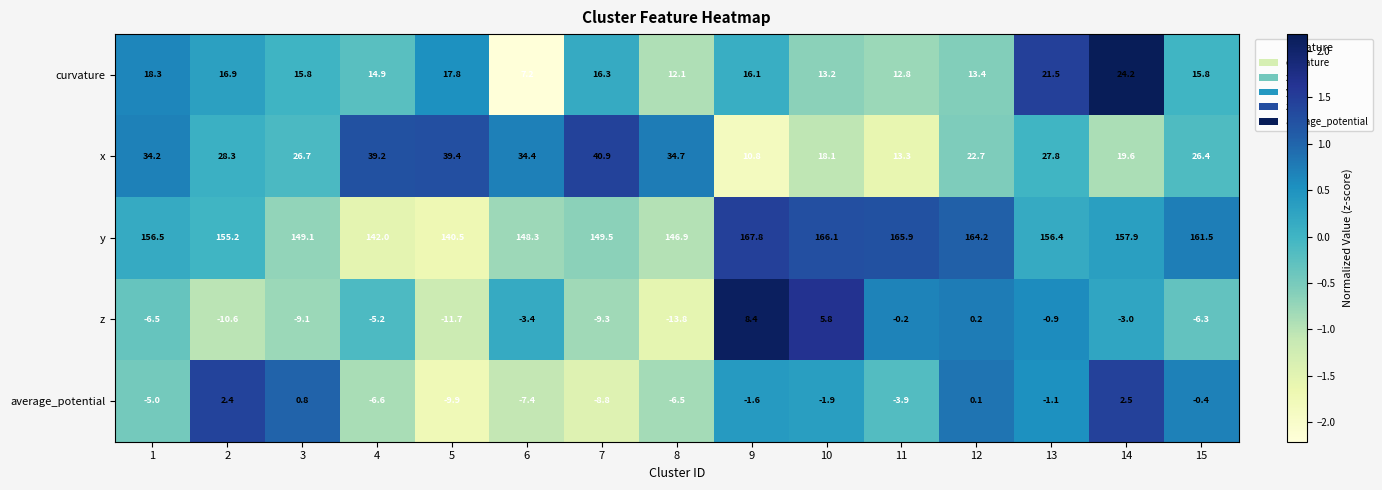

At 2, list the series in order from largest to smallest.

y, x, curvature, average_potential, z